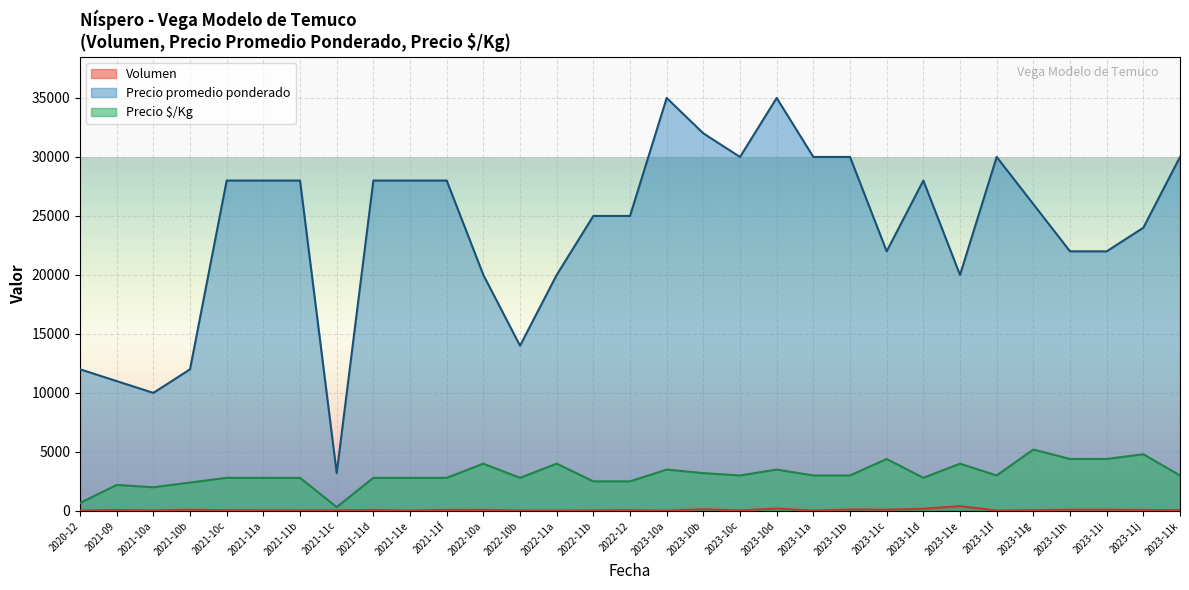

What are all the series names shown in the legend?

Volumen, Precio promedio ponderado, Precio $/Kg